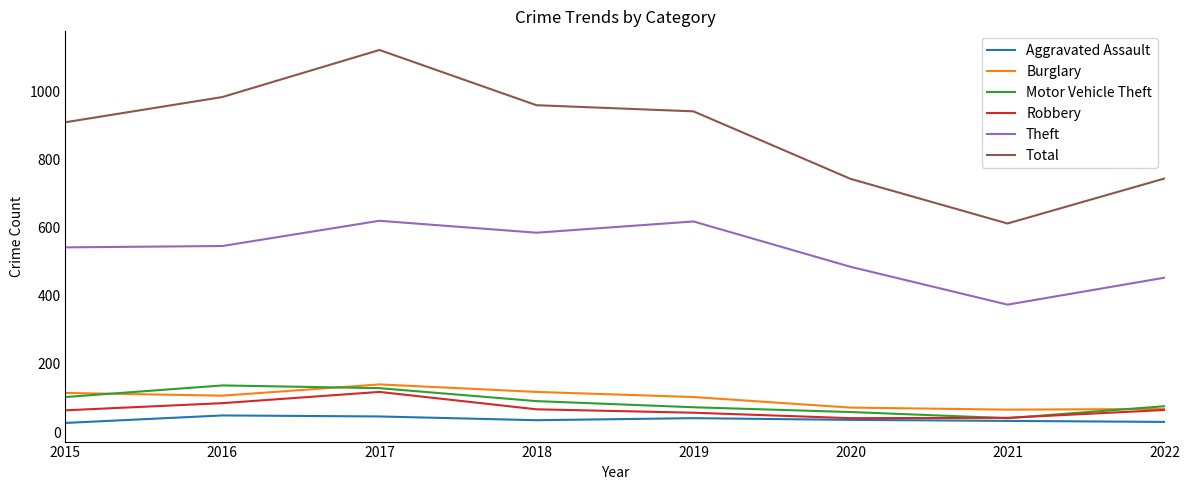

True or false: Total and Theft intersect in this chart.

False